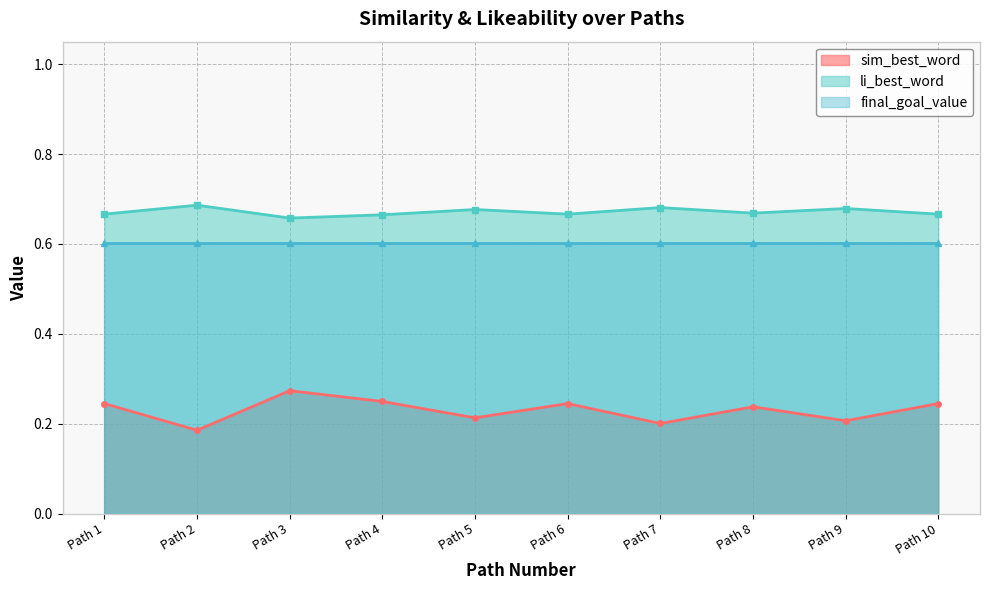

Count the sim_best_word values in the range 0 to 1.

10